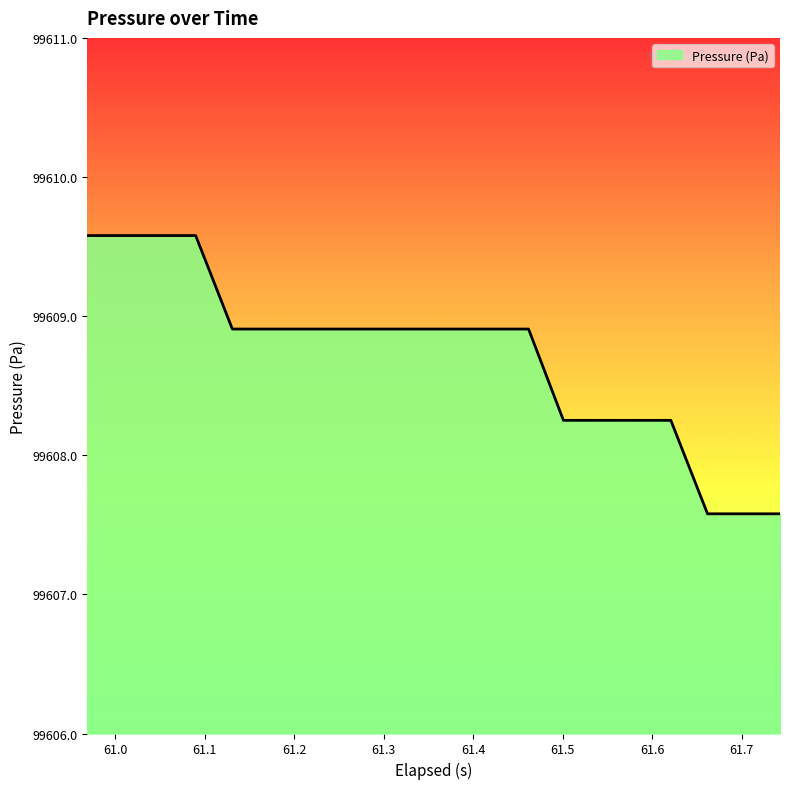

Reading left to right, list all the values displayed in this chart.

99609.6	99609.6	99609.6	99609.6	99608.9	99608.9	99608.9	99608.9	99608.9	99608.9	99608.9	99608.9	99608.9	99608.3	99608.3	99608.3	99608.3	99607.6	99607.6	99607.6